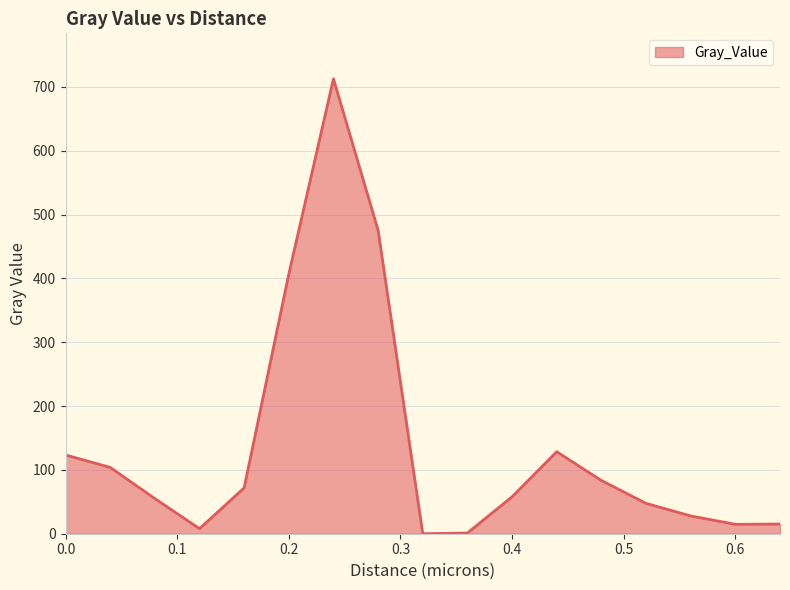

What is the difference between the maximum and minimum values?

712.6